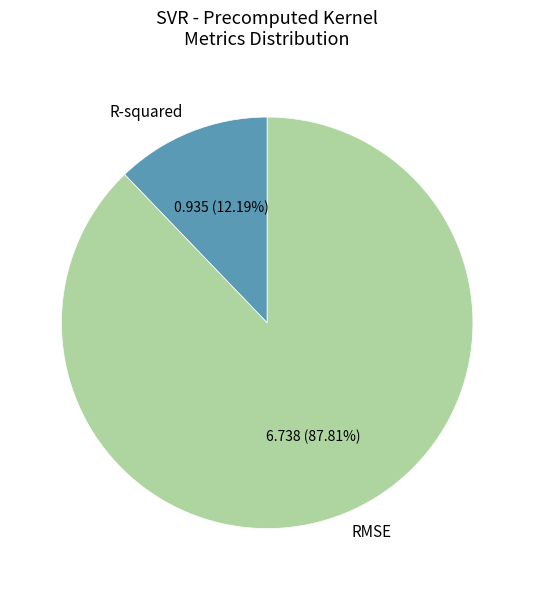

Is it true that RMSE is 82% of the pie?

False